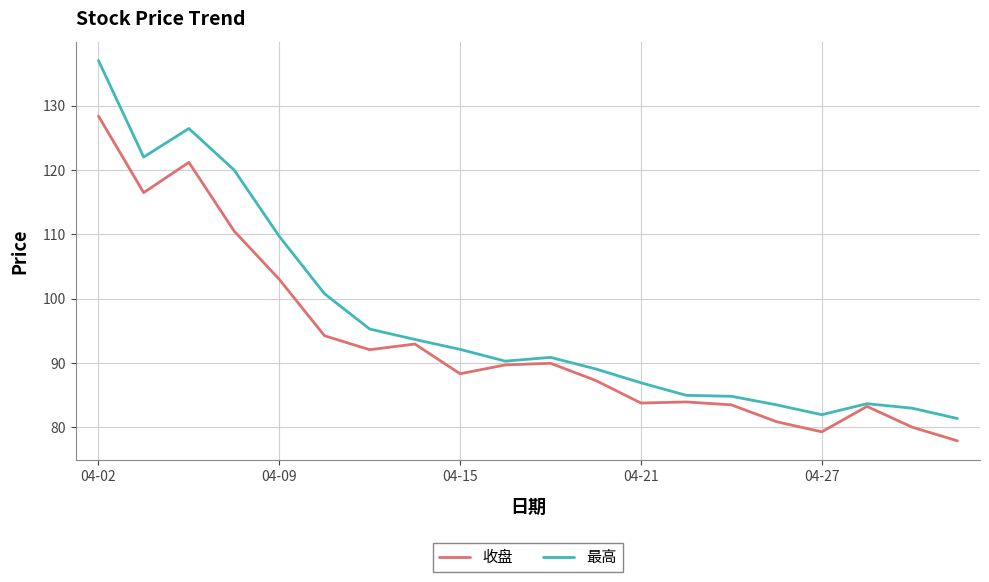

Which series has the largest range (max minus min)?

最高